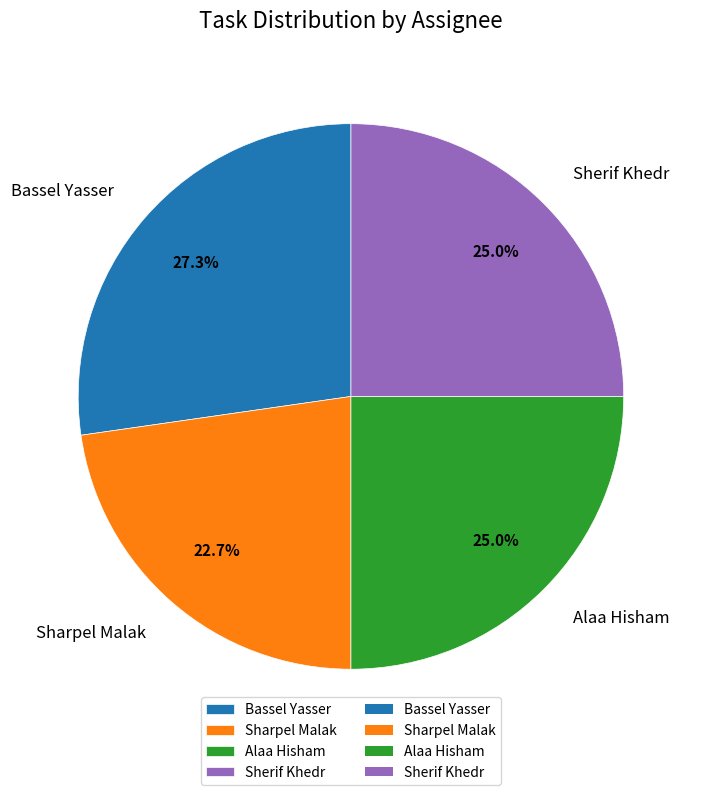

How many slices are in this pie chart?

4